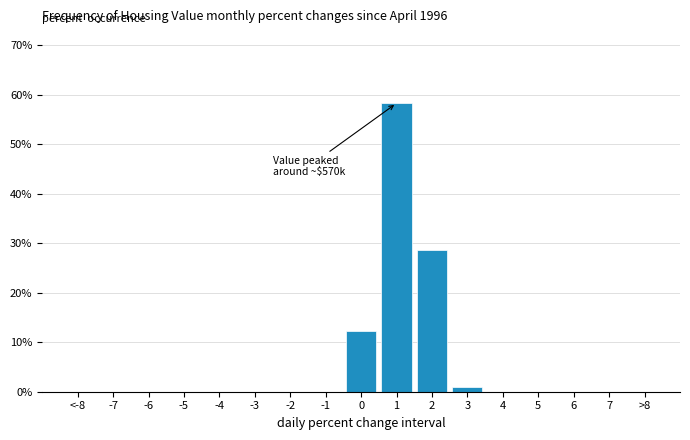

Reading right to left, what are all the values shown in this chart?

>8=0.0	7=0.0	6=0.0	5=0.0	4=0.0	3=0.9	2=28.7	1=58.3	0=12.2	-1=0.0	-2=0.0	-3=0.0	-4=0.0	-5=0.0	-6=0.0	-7=0.0	<-8=0.0